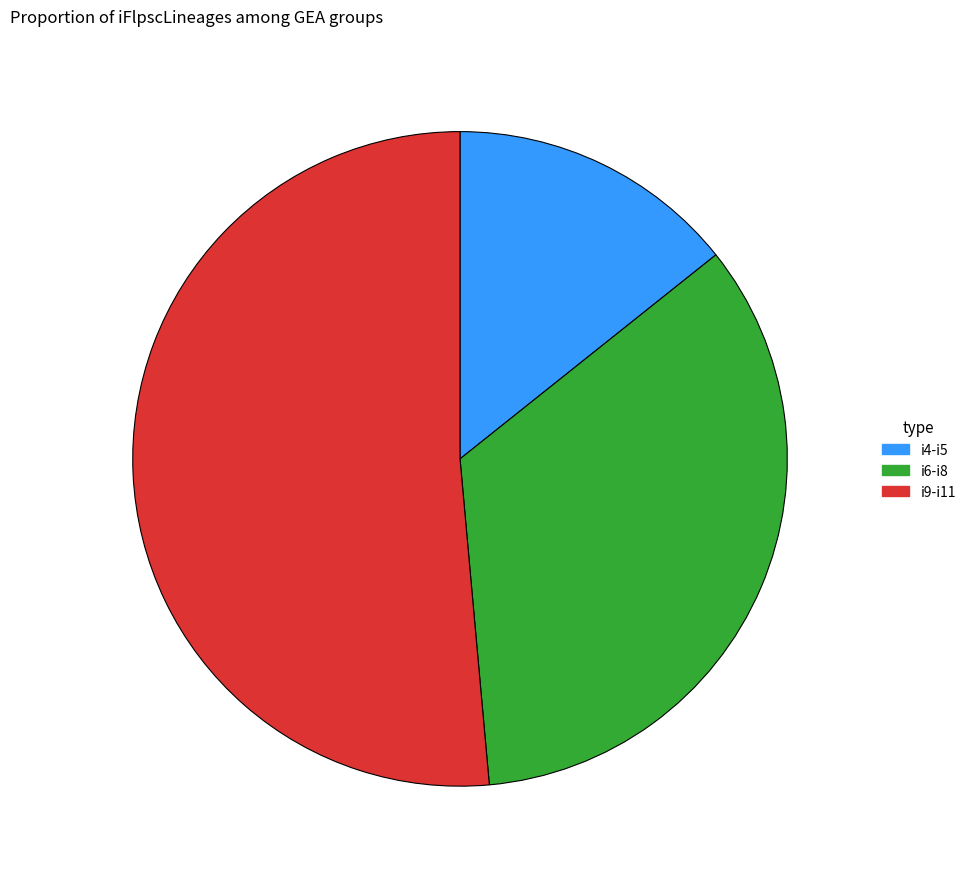

Approximately how many times larger is the value at i4-i5 compared to i6-i8?

0.4